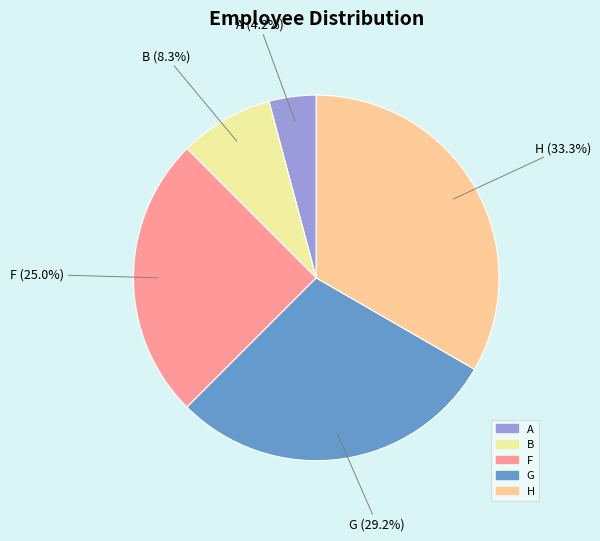

Rank the categories by value from highest to lowest.

H, G, F, B, A